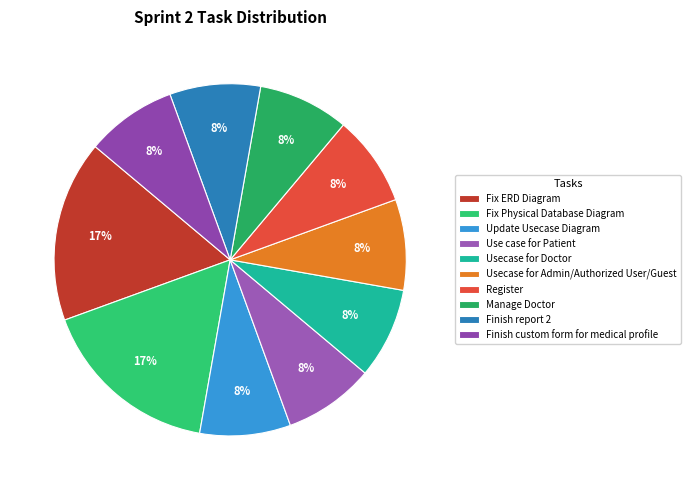

How many slices are in this pie chart?

10